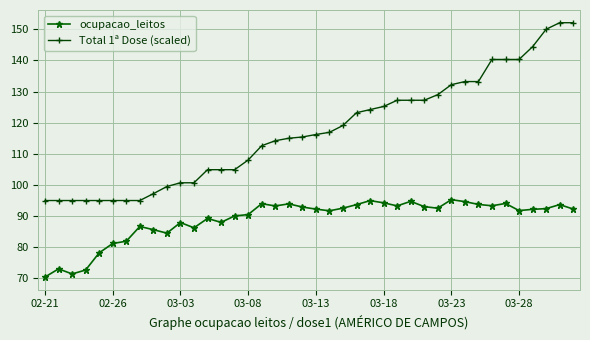

Which series has the largest total across all categories?

Total 1ª Dose (scaled)